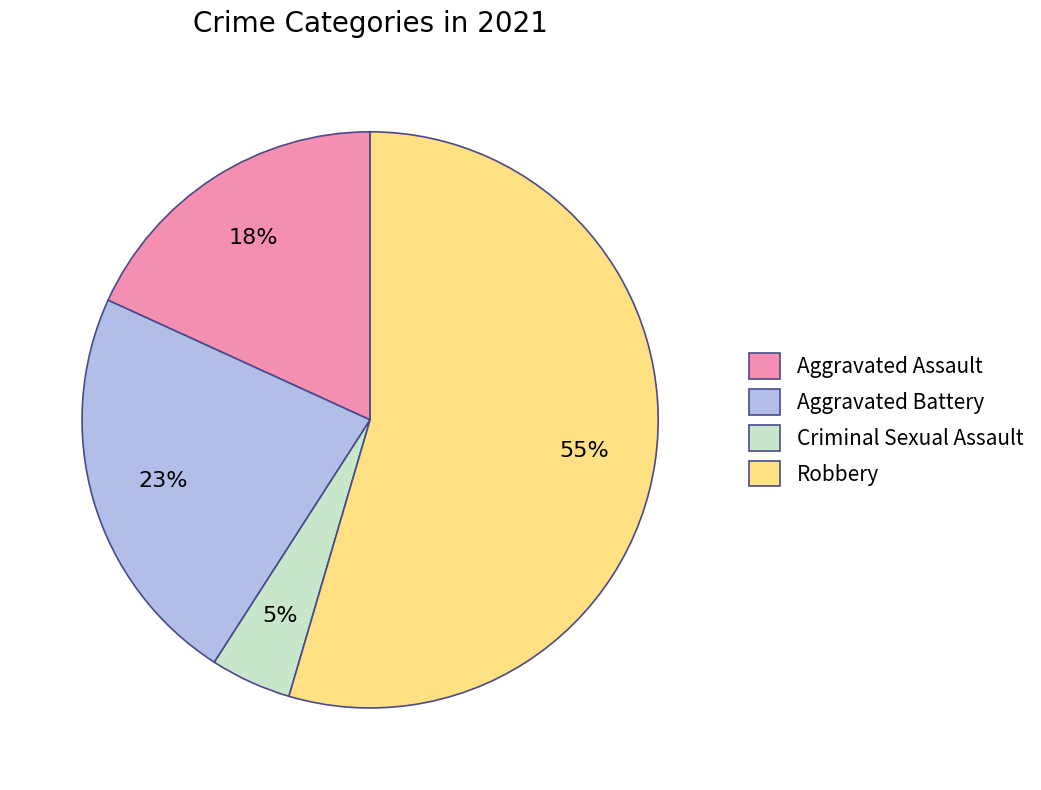

Is the sum of Robbery and Aggravated Assault greater than half?

Yes